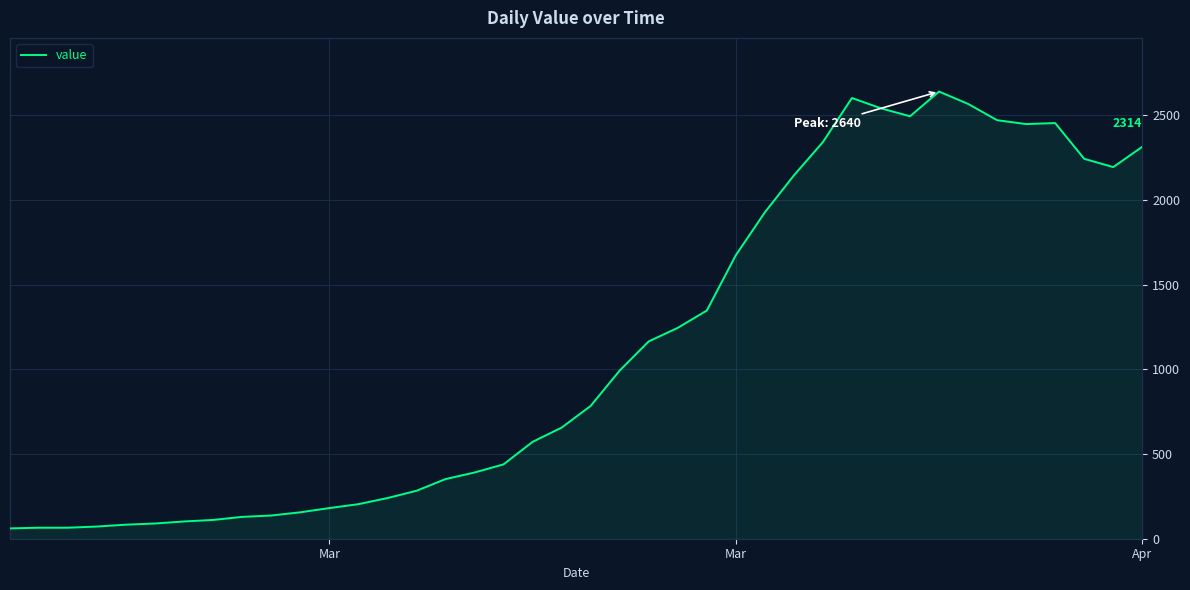

What is the smallest value displayed?

61